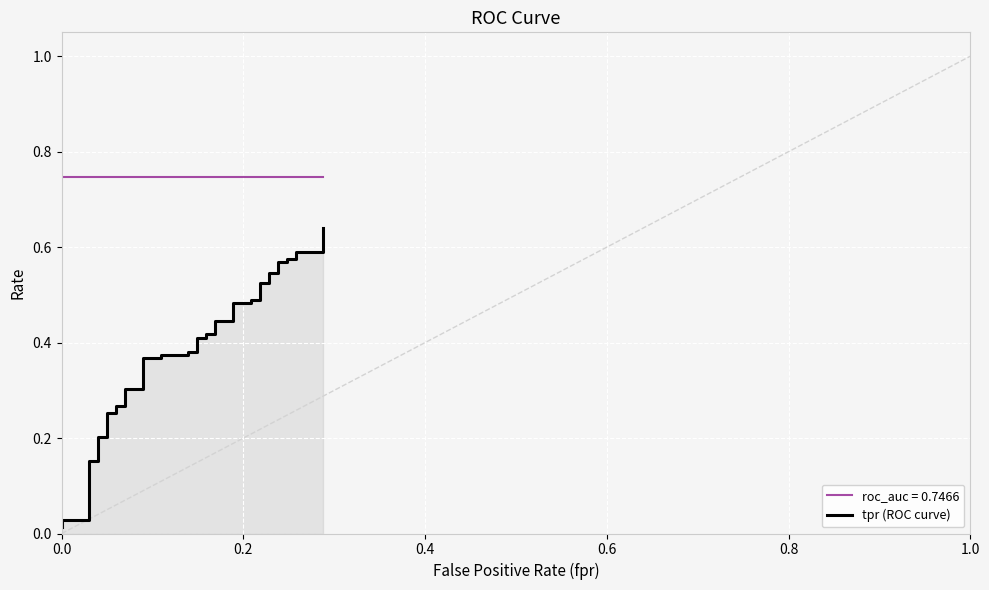

Is it true that the value at 9 is 0.4?

False